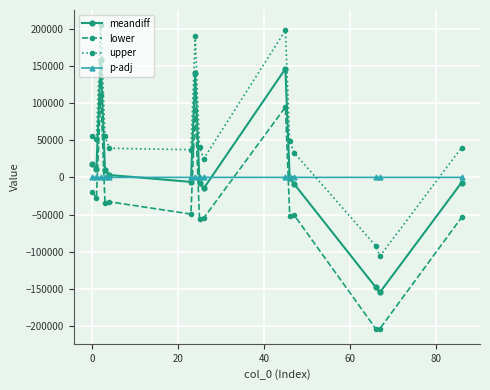

True or false: meandiff and upper intersect in this chart.

False